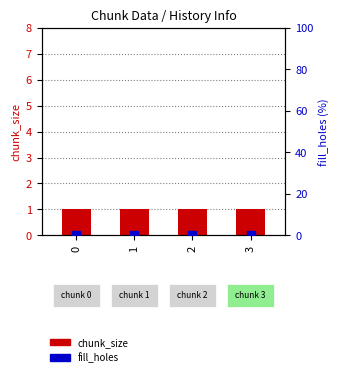

Is the value of fill_holes at 3 greater than the value of chunk_size at 0?

No